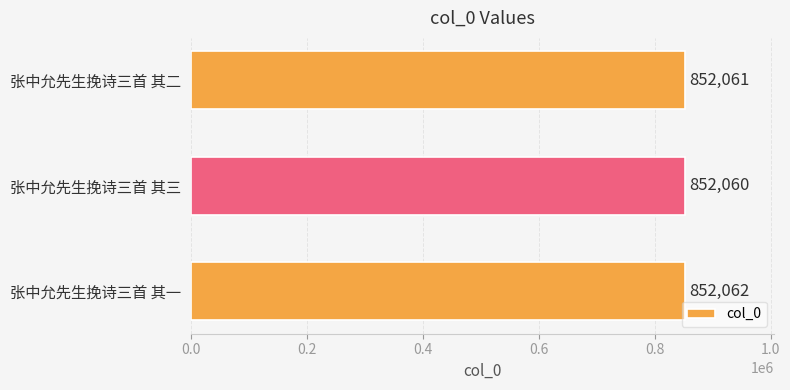

Count the number of categories in the chart.

3